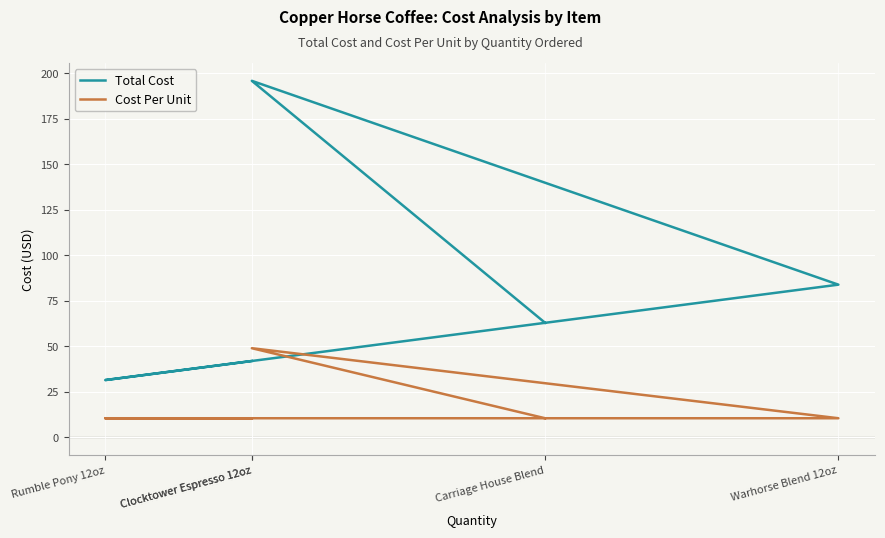

Rank the series at Clocktower Espresso 12oz from lowest to highest value.

Cost Per Unit, Total Cost